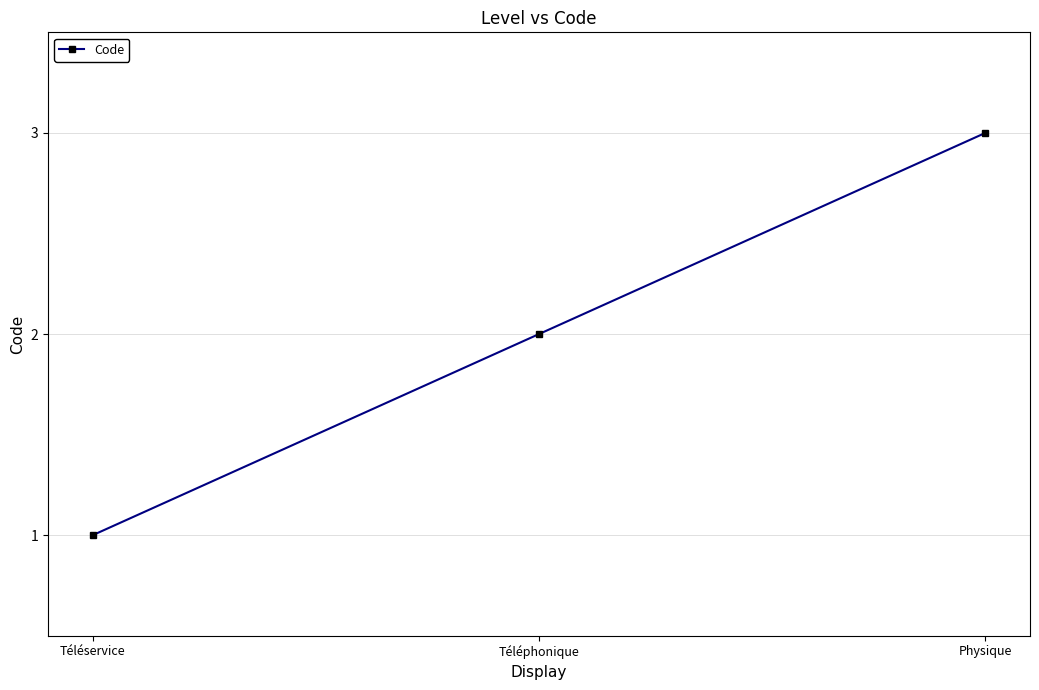

Rank the categories by value from highest to lowest.

Physique, Téléphonique, Téléservice